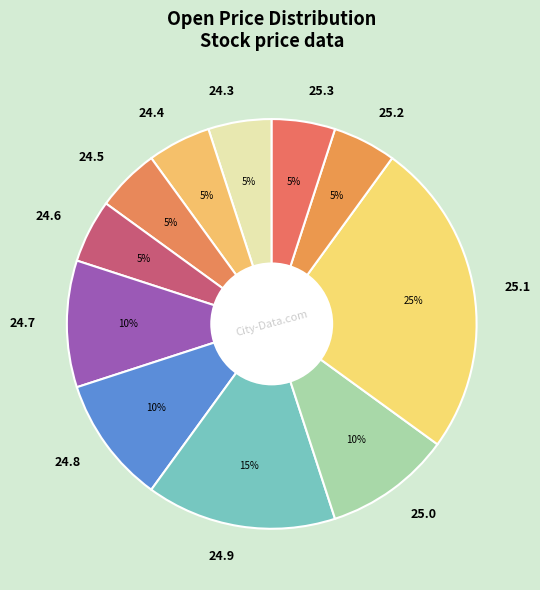

To the nearest percent, what is the average slice percentage?

9%